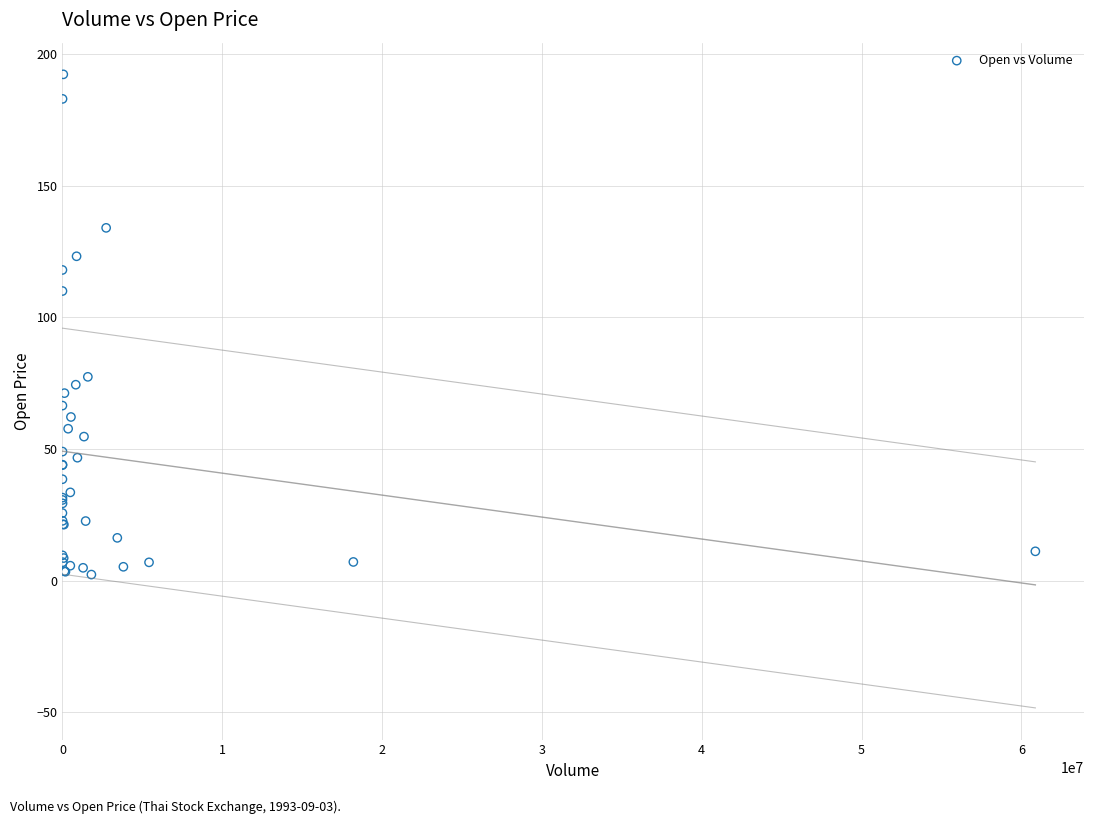

What Y value in the scatter plot is closest to 97?

110.0